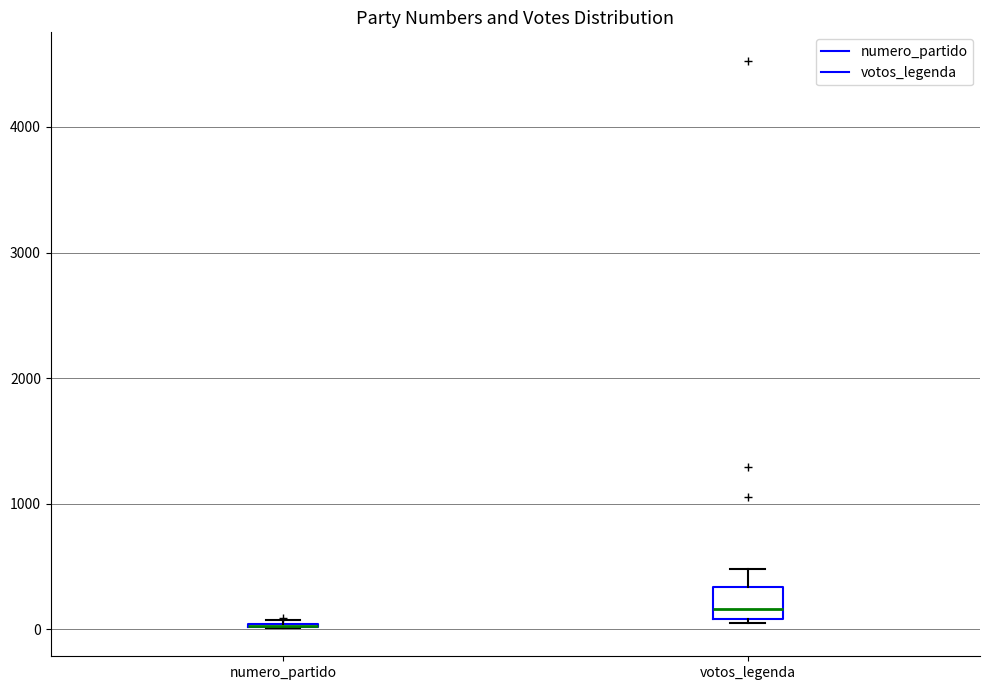

Reading left to right, read every box against the y-axis: the position of its median line, the range the box covers, and the ends of its whiskers. The values are not printed on the chart, so give them approximately, as read against the axis.

numero_partido: box collapsed to a line at 0, whiskers 0 to 100
votos_legenda: median 200, box 100 to 300, whiskers 100 to 500